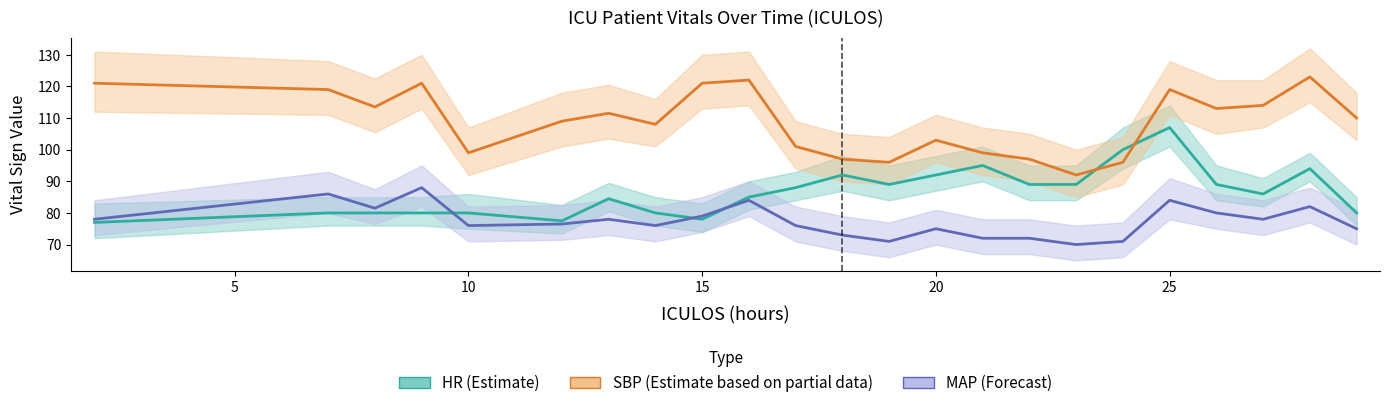

What is the average value of the SBP (Partial) series?

108.9